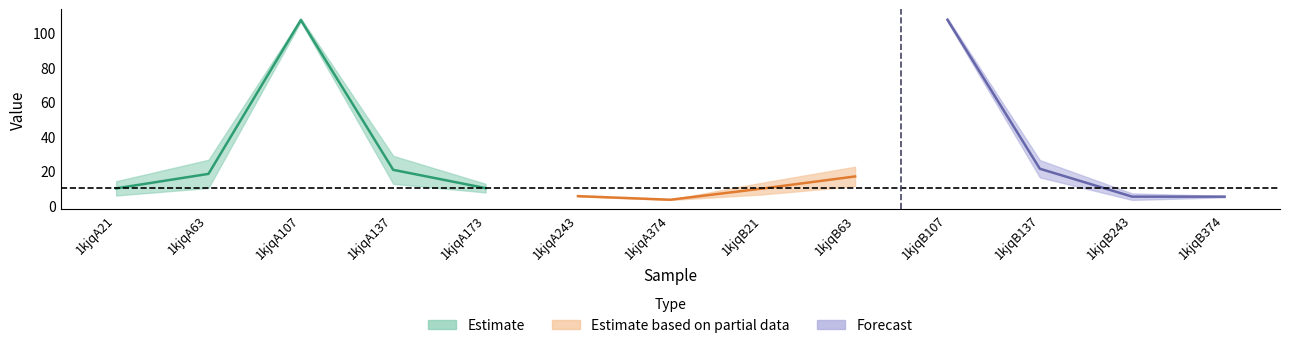

Reading left to right, transcribe all the data shown in this chart.

col_6: 13.9	10.0	106.6	12.4	12.4	5.4	3.0	13.1	11.0	108.6	16.1	3.0	4.5
col_7: 5.6	26.4	108.5	28.6	7.4	5.1	3.3	6.2	22.3	106.8	26.2	6.8	5.3